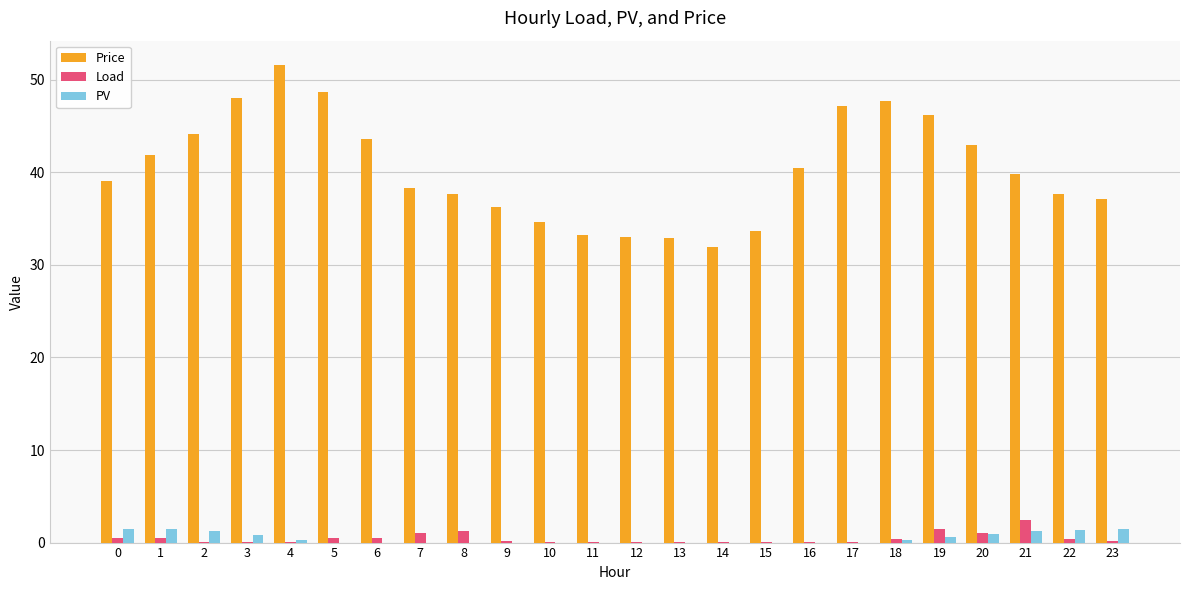

Which series changed the most between 5 and 9?

Price